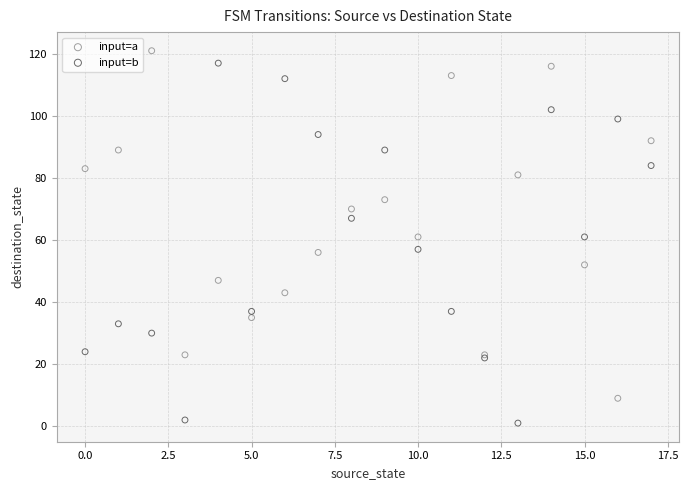

Which series reaches the minimum Y coordinate?

input=b